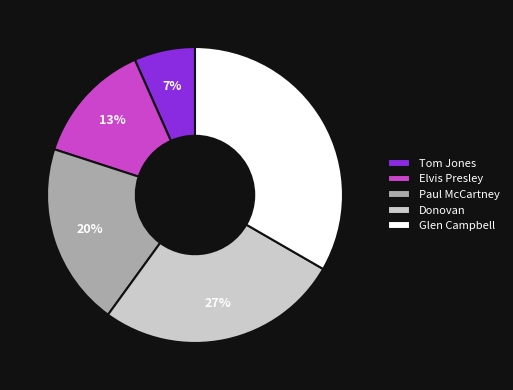

To the nearest percent, what is the average slice percentage?

20%